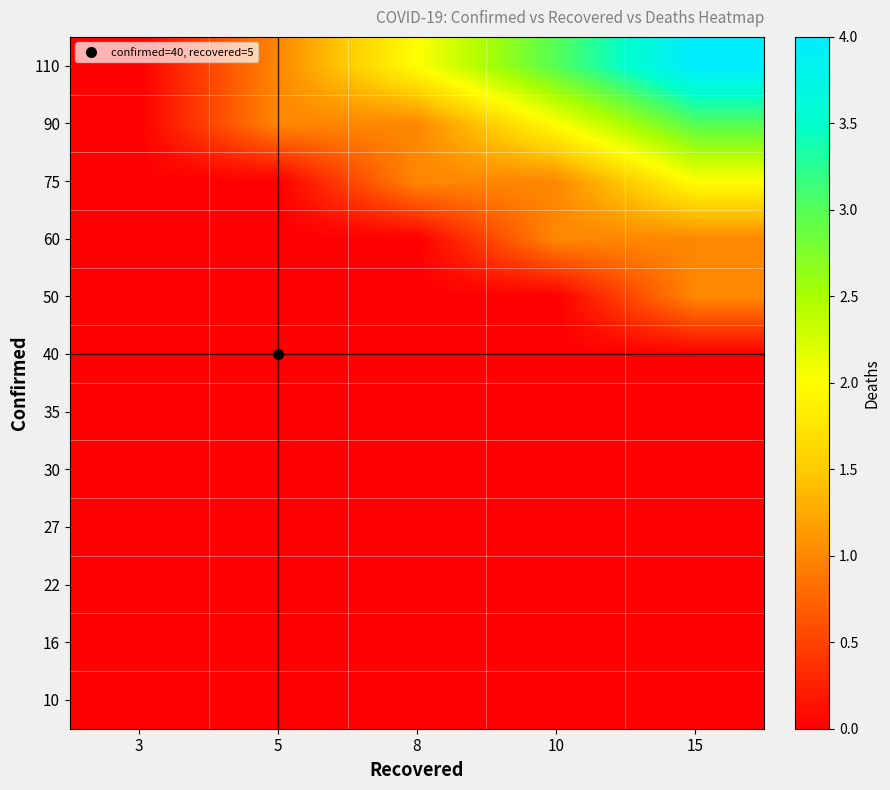

At which category is the sum across all series the highest?

15